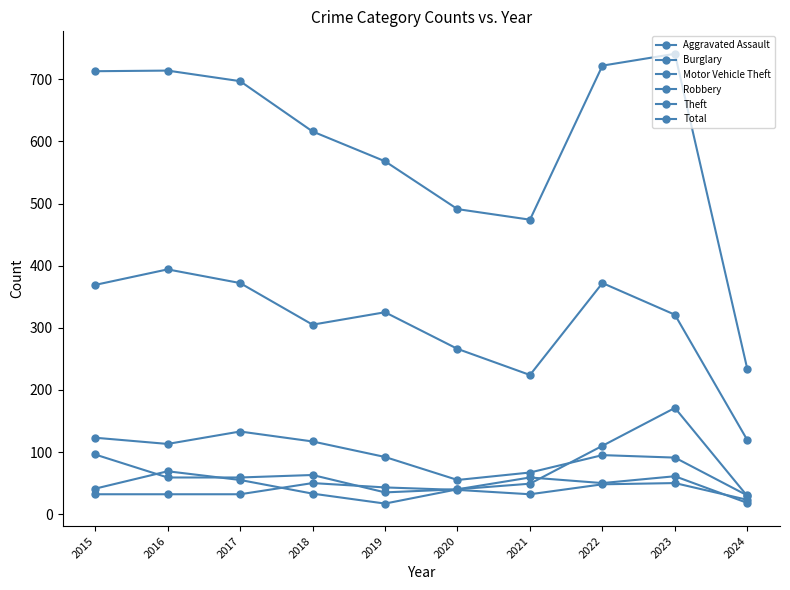

What is the maximum value for Robbery?

69